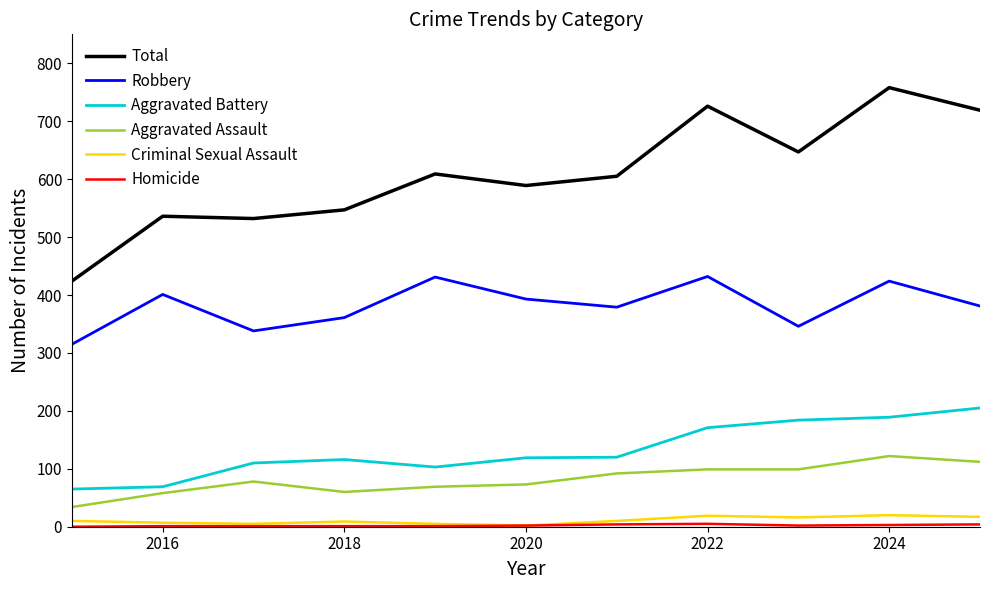

Which series has the largest total across all categories?

Total